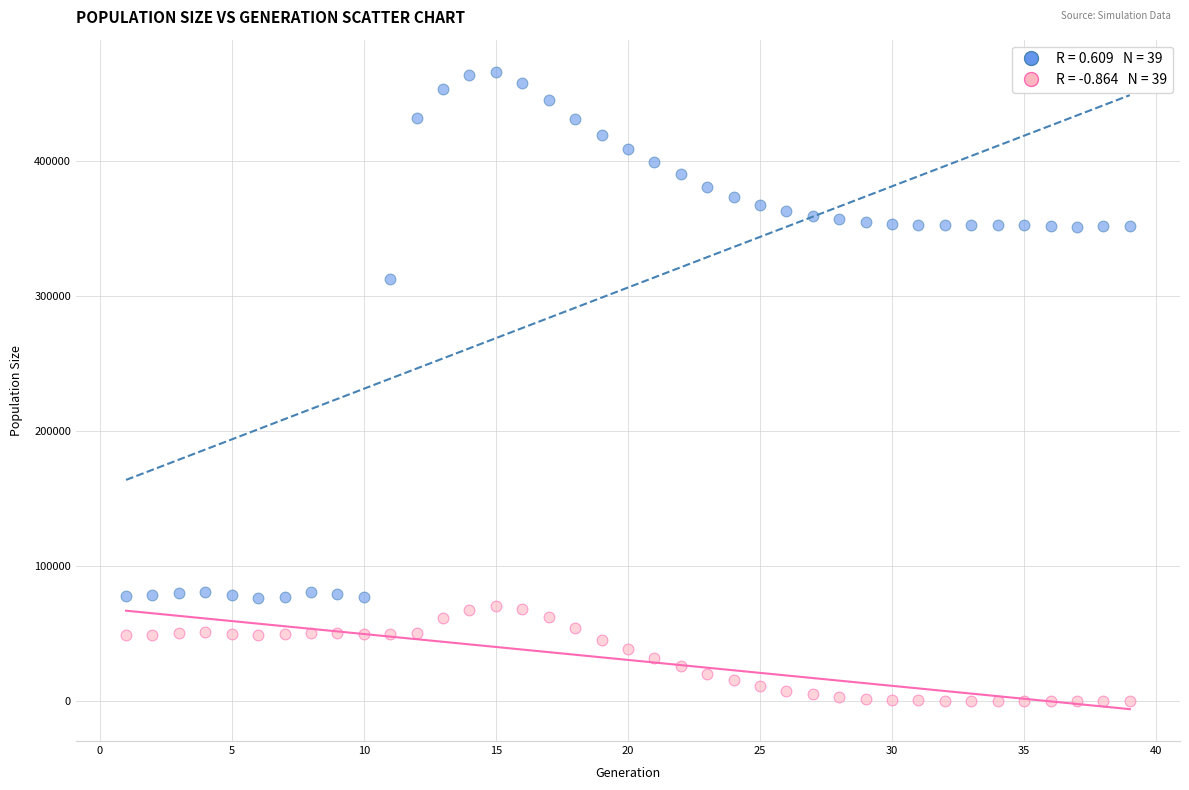

Across all data points, what is the range of Y values (max minus min)?

466071